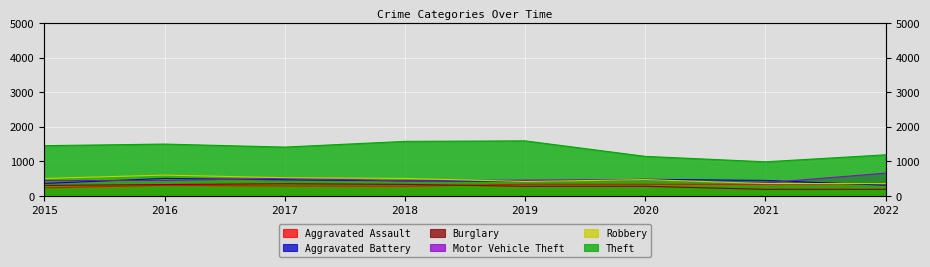

The Robbery series shows 646 at 2020. True or false?

False